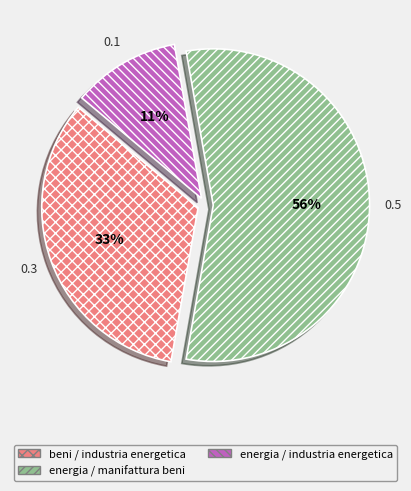

Is it true that energia / industria energetica is 11% of the pie?

True